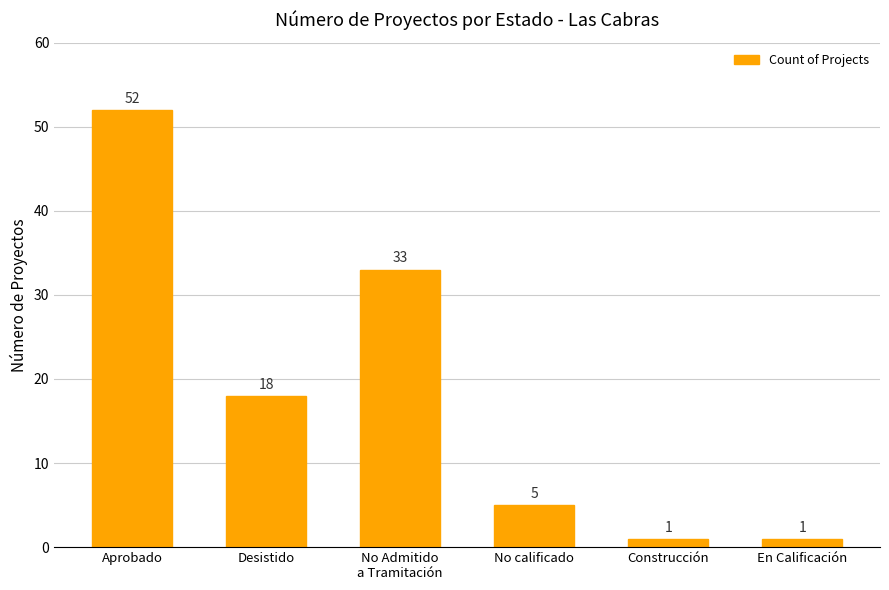

Which has a higher value, Aprobado or En Calificación?

Aprobado